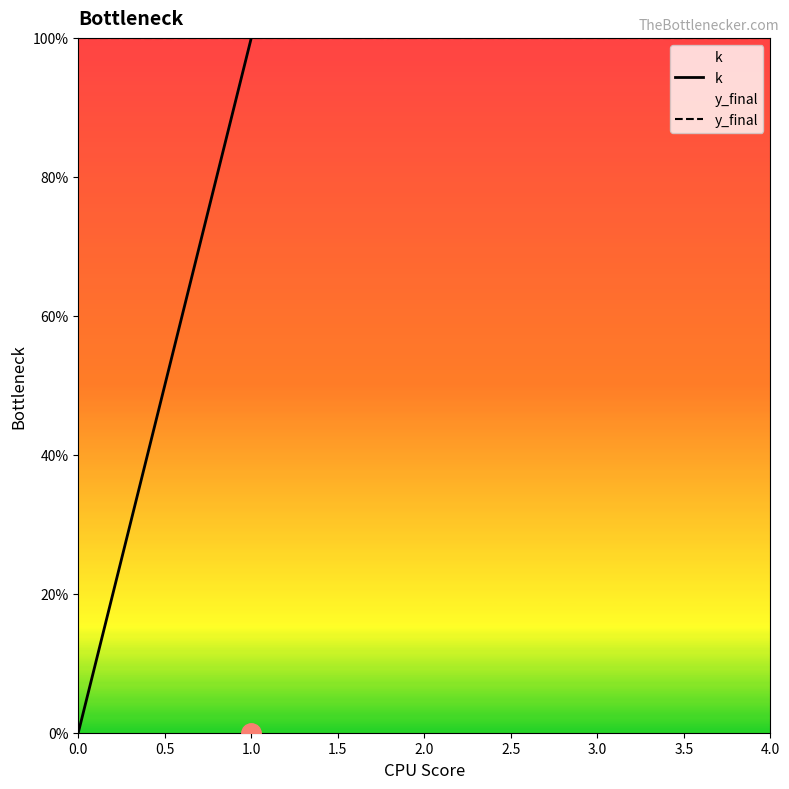

Does the chart display data point markers on the line(s)?

No